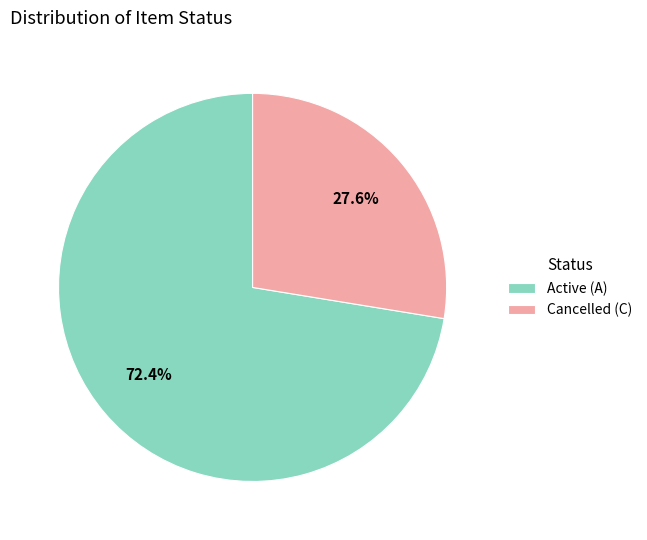

Is Active (A) the majority of the pie?

Yes